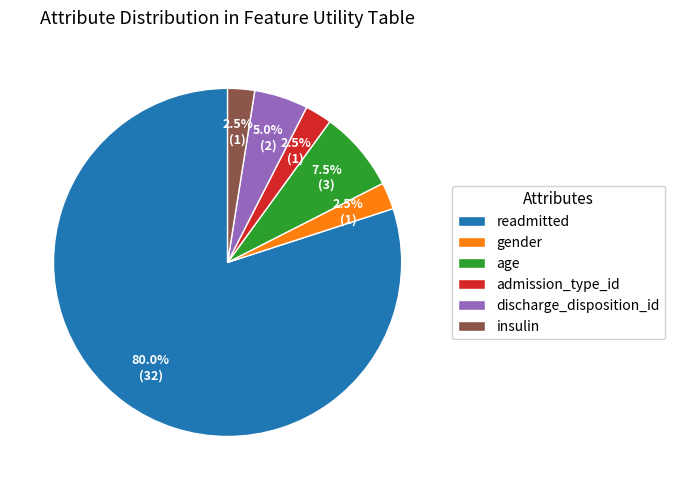

Combined, what portion of the pie is admission_type_id and age?

10.0%